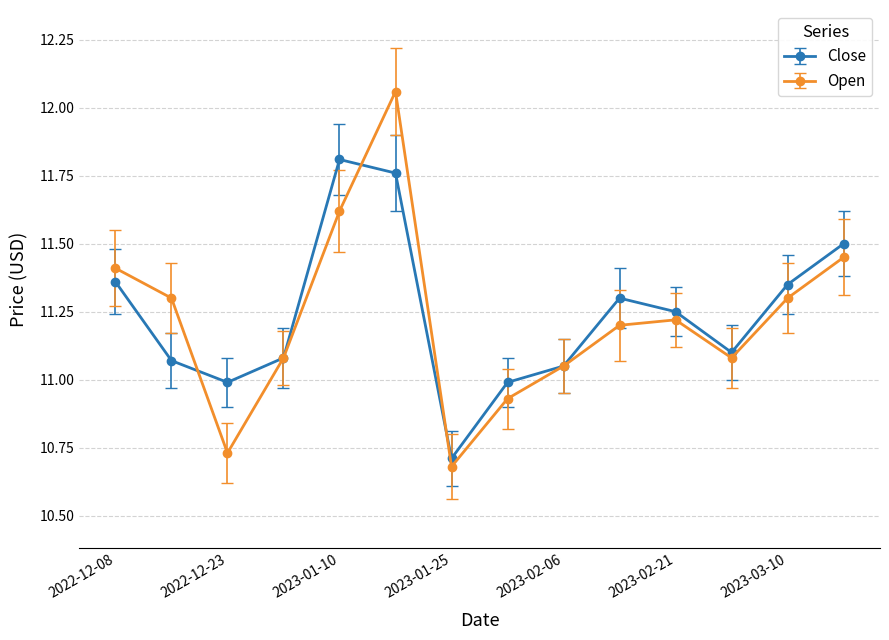

How many interior local peaks does the Close series have?

2